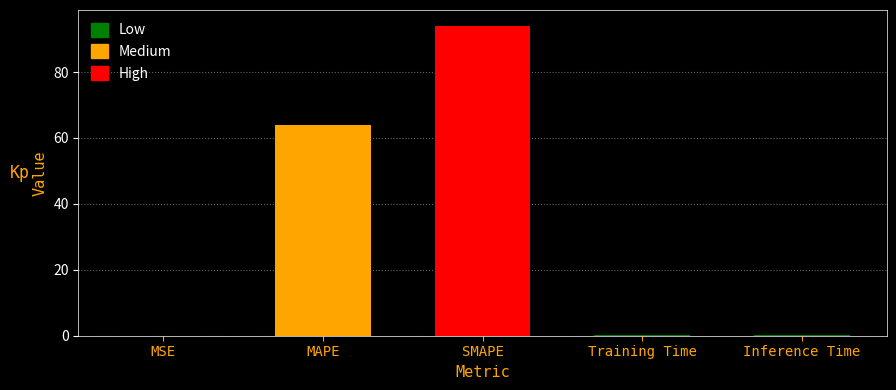

Does the chart contain stacked bars?

No